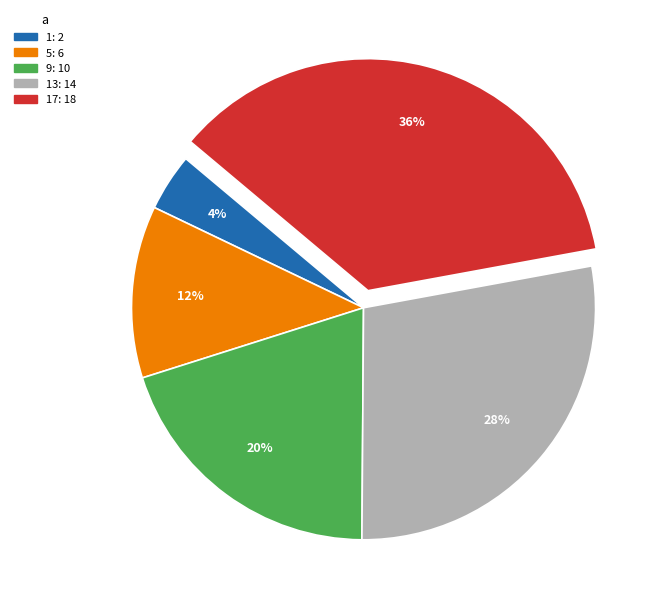

Is there any slice that represents more than half of the pie?

No